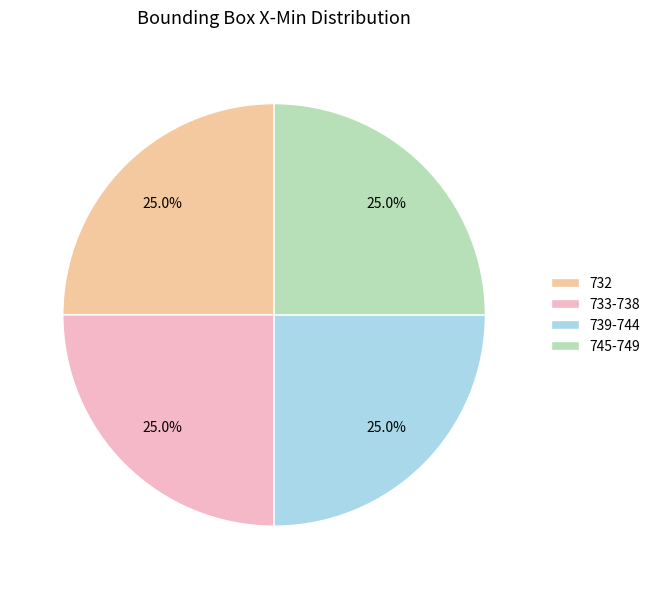

What percentage is NOT represented by 739-744?

75.0%